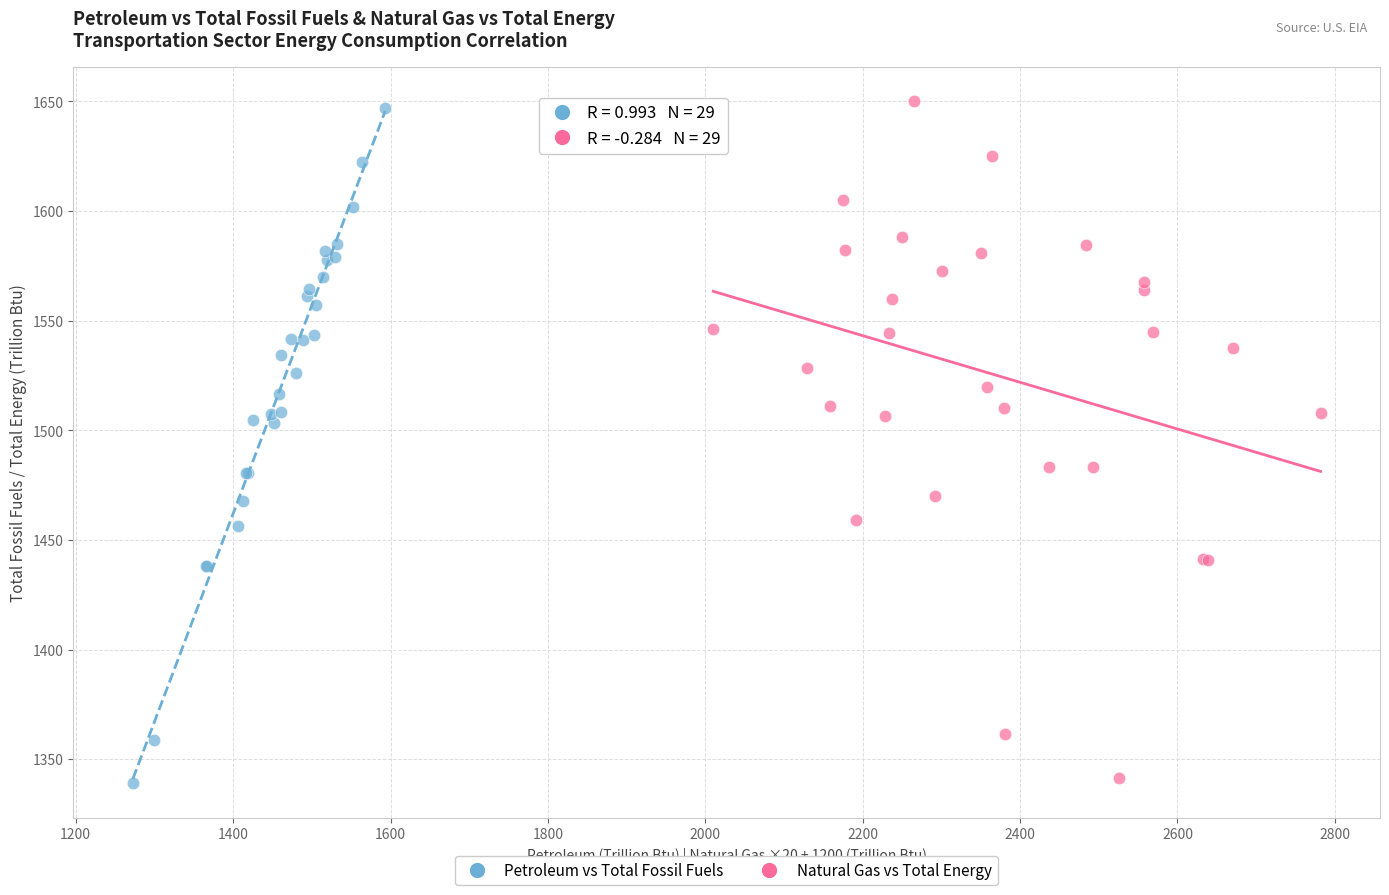

Which series reaches the maximum Y coordinate?

Natural Gas vs Total Energy